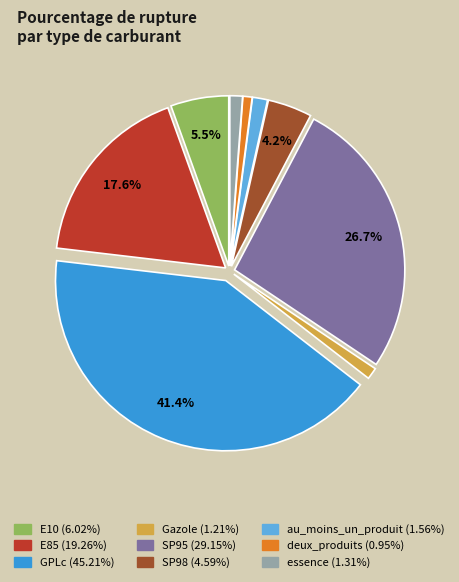

Which slice is the largest?

GPLc